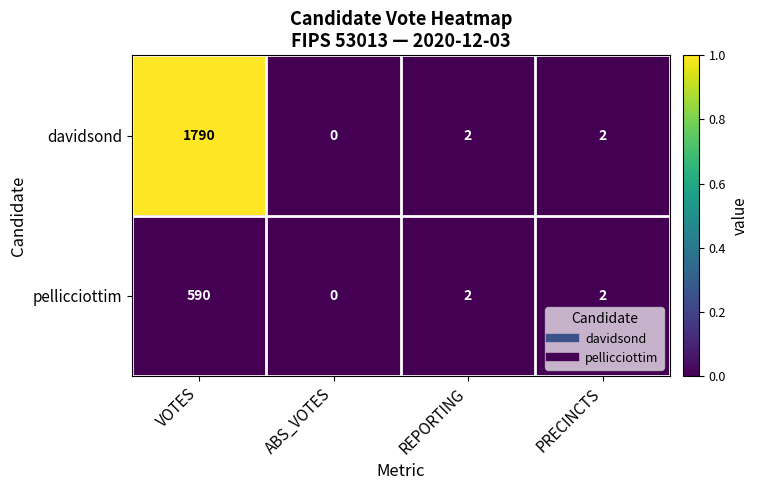

Between VOTES and ABS_VOTES, which series saw the biggest shift?

davidsond